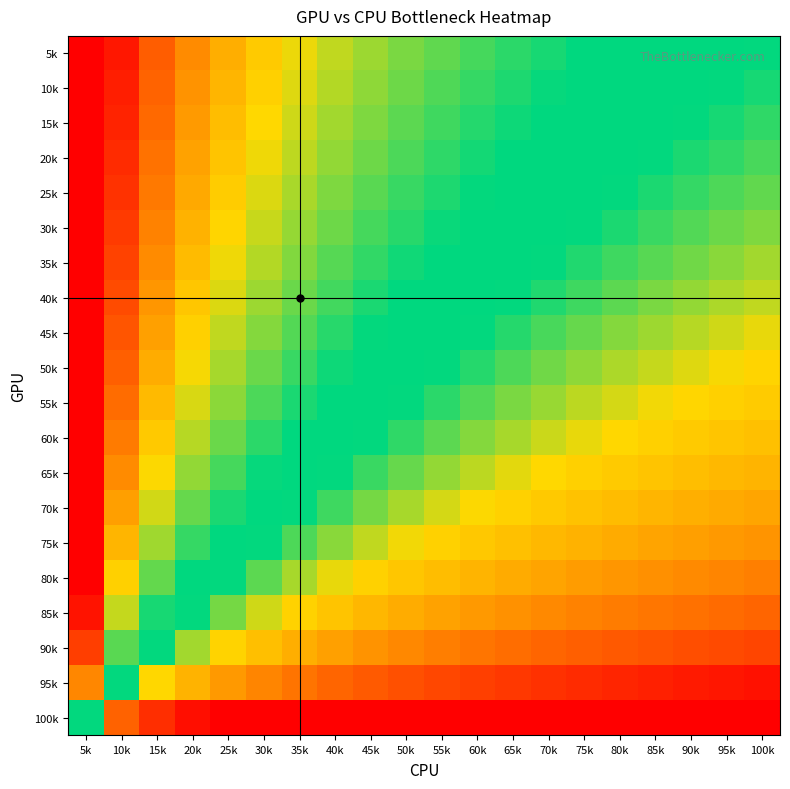

At how many categories does at least one series exceed 0?

19